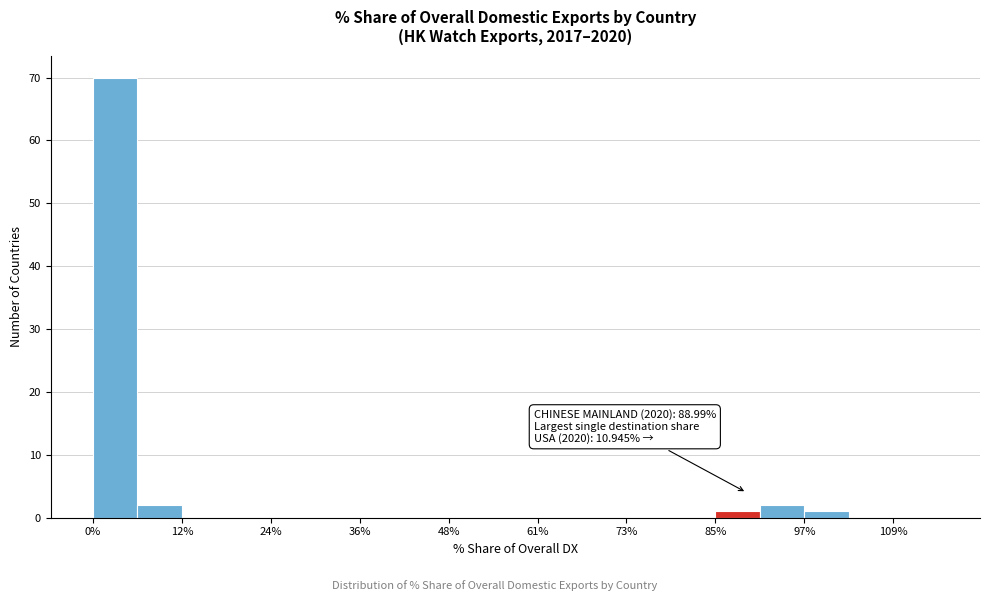

Around what value on the x-axis is the tallest bar? Give the approximate position of its centre, as read against the axis.

4